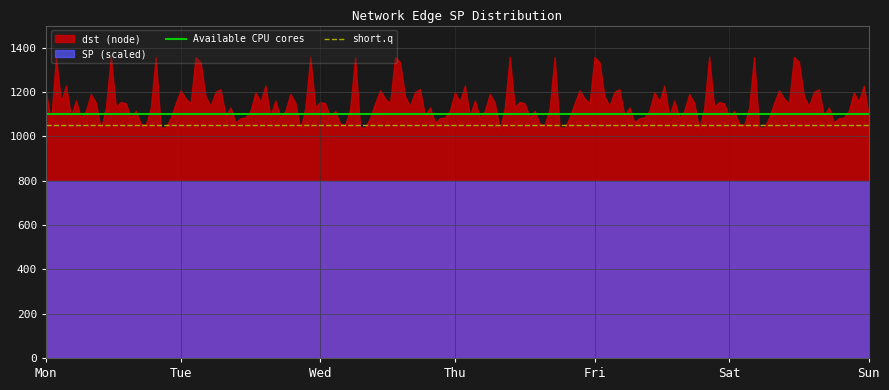

What is the difference between the highest and lowest values at Tue?

408